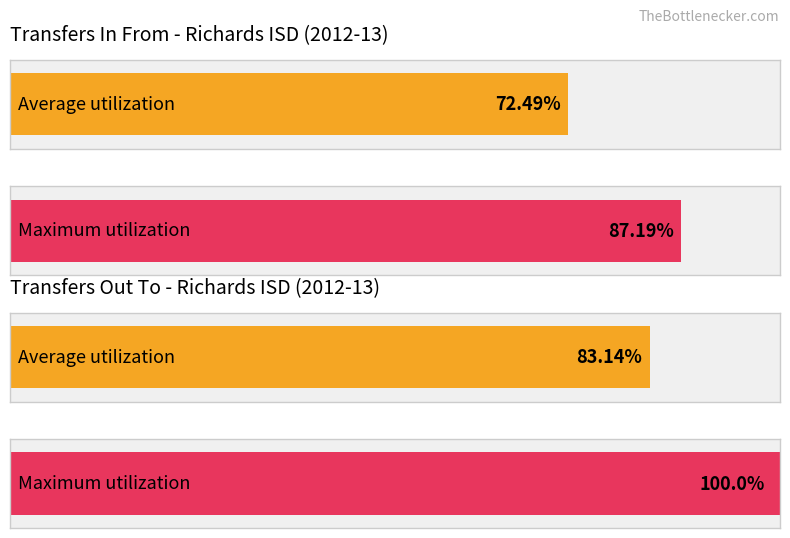

Does the chart contain any negative values?

No